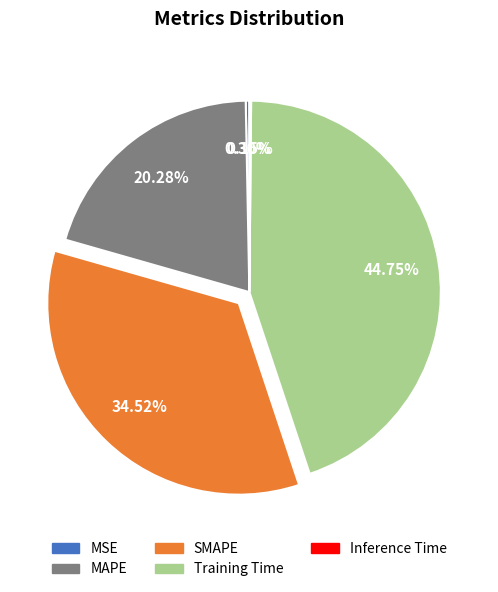

To the nearest percent, what is the average slice percentage?

20%